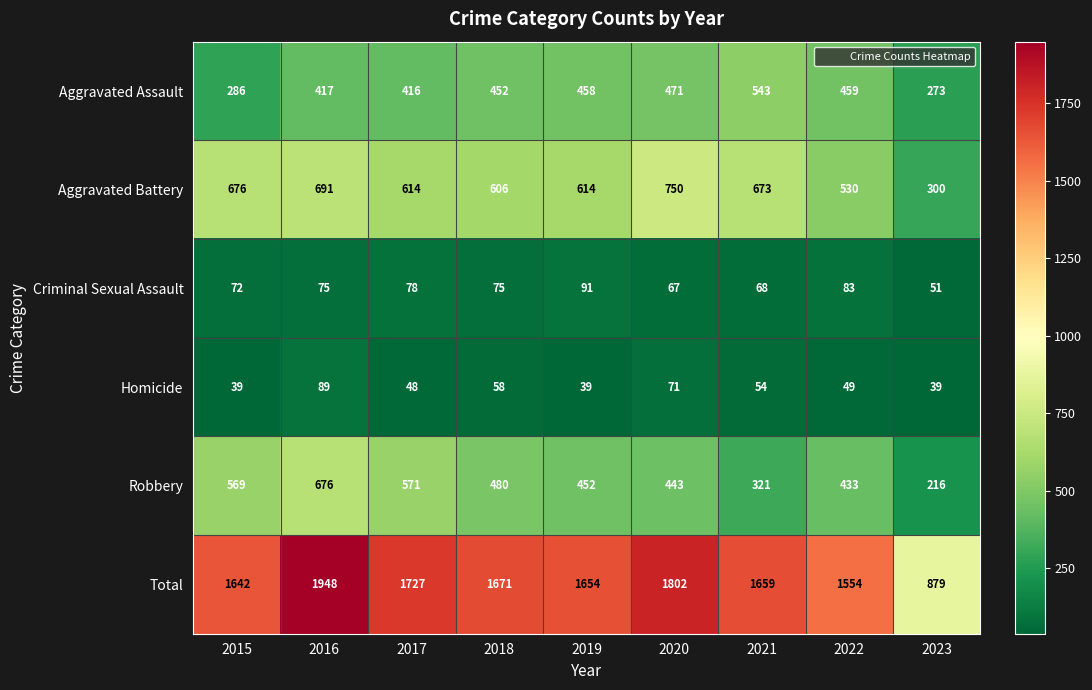

Rank the series at 2017 from lowest to highest value.

Homicide, Criminal Sexual Assault, Aggravated Assault, Robbery, Aggravated Battery, Total